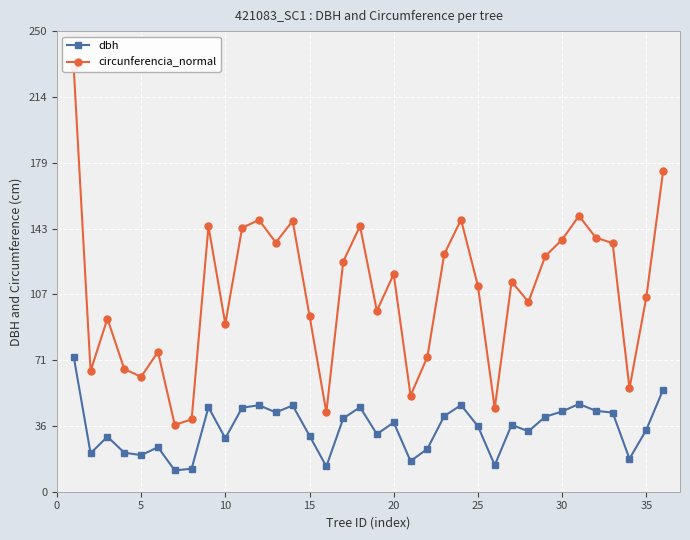

What is the lowest value of the dbh series?

11.6